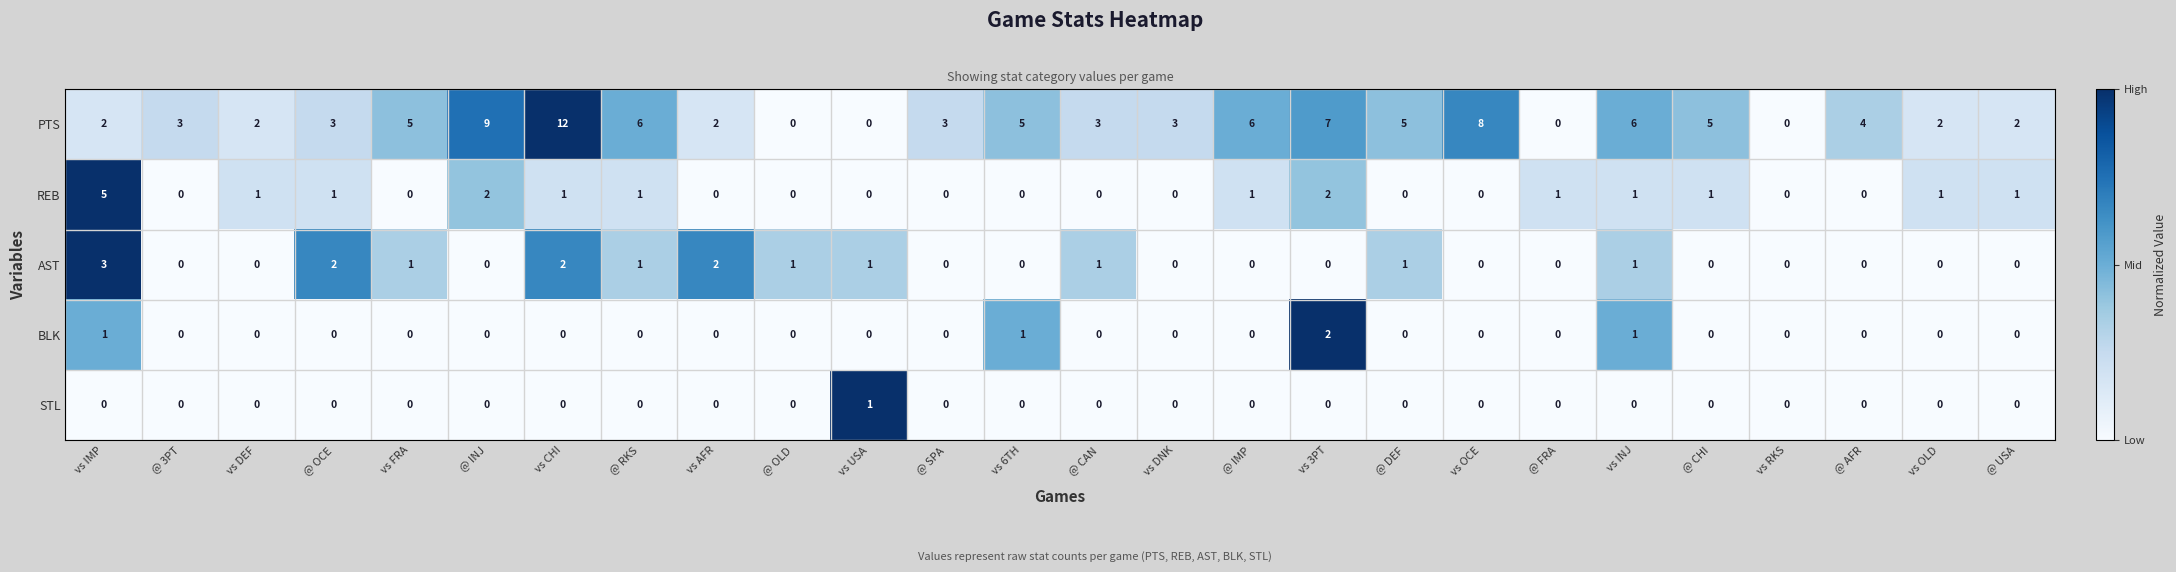

Count the AST values in the range 0 to 1.

22